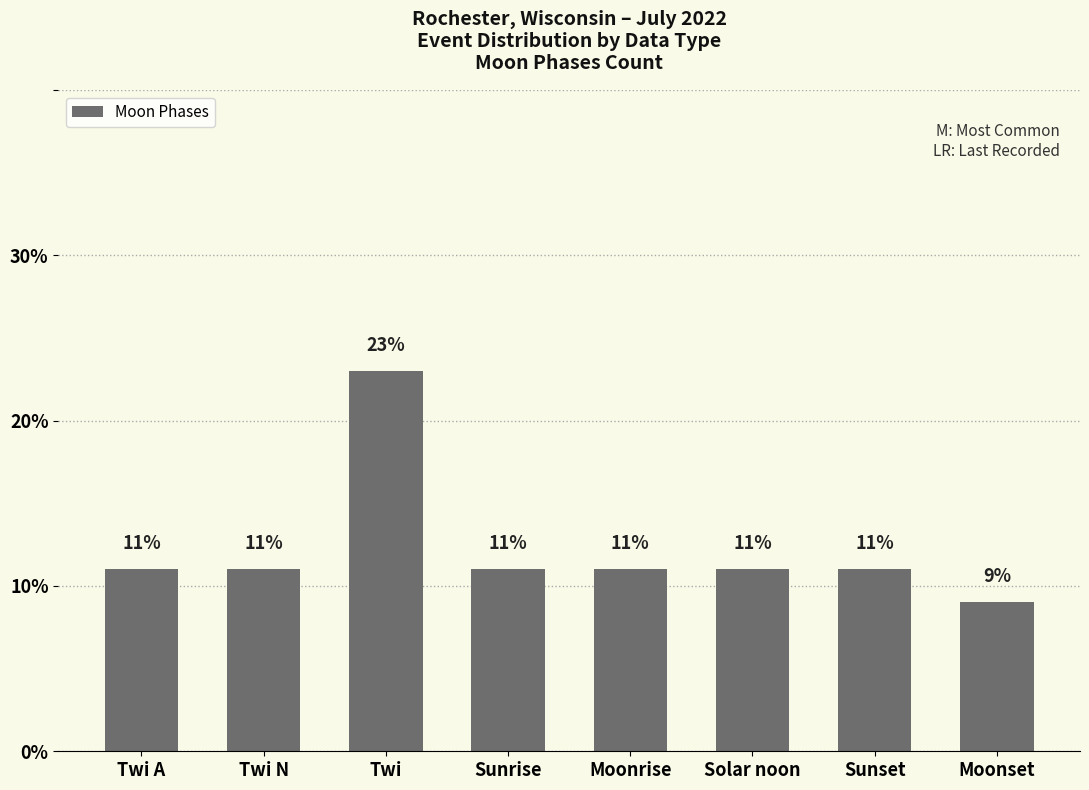

How many data points does each series have?

8